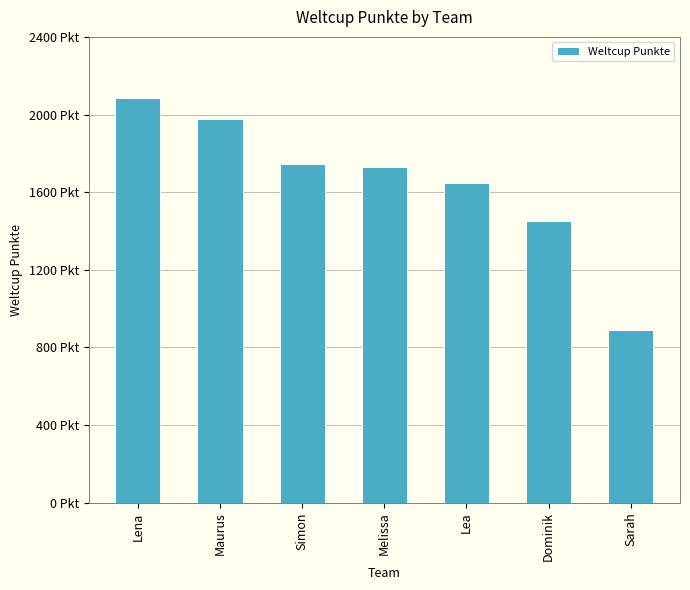

Does the chart contain any negative values?

No